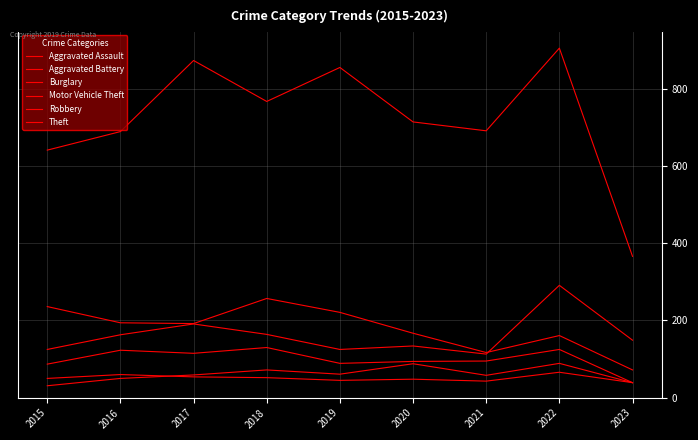

How many lines are shown in the chart?

6